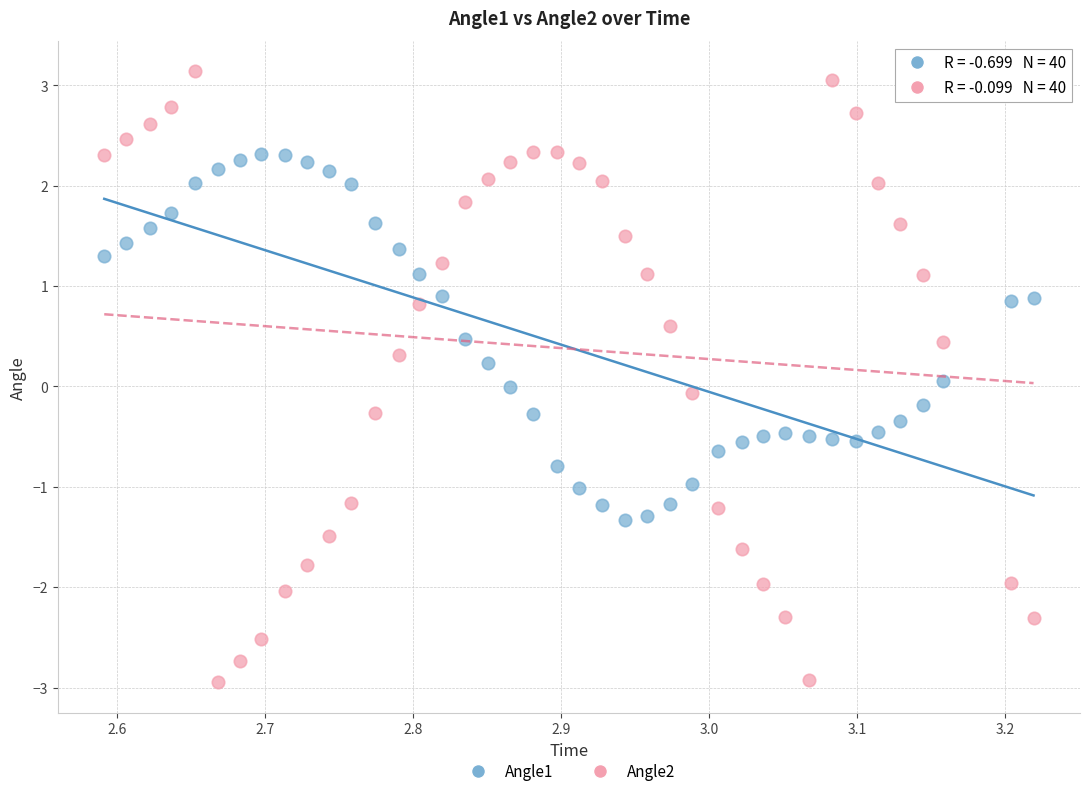

What are all the series names shown in the legend?

Angle1, Angle2